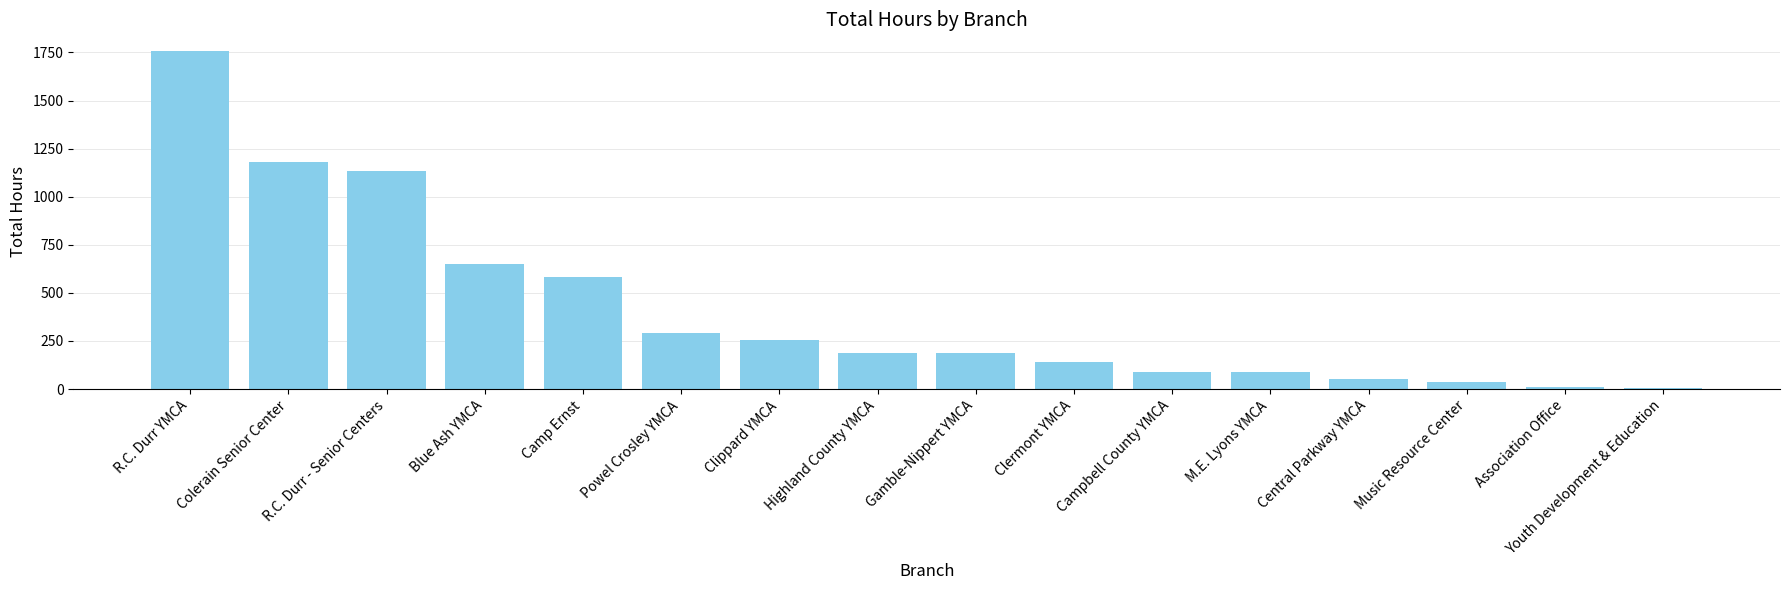

Between Gamble-Nippert YMCA and Clermont YMCA, which is larger?

Gamble-Nippert YMCA